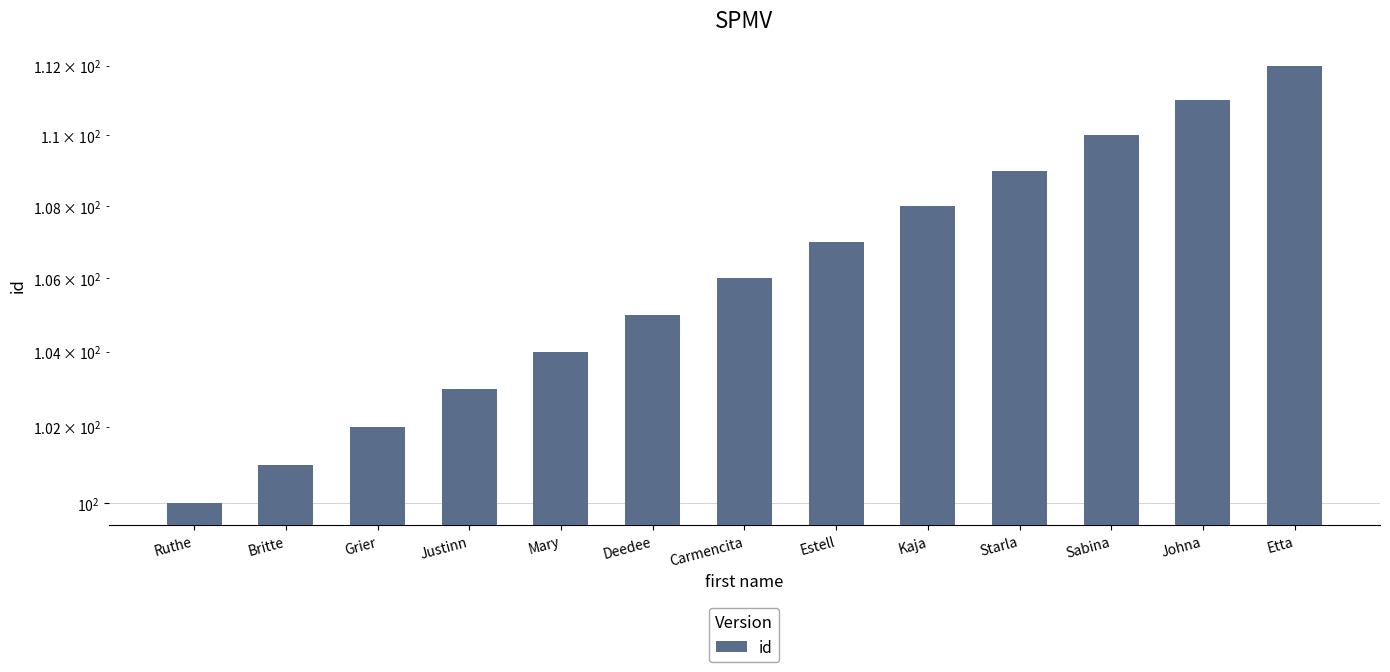

What is the ratio of the value at Grier to the value at Starla?

0.9